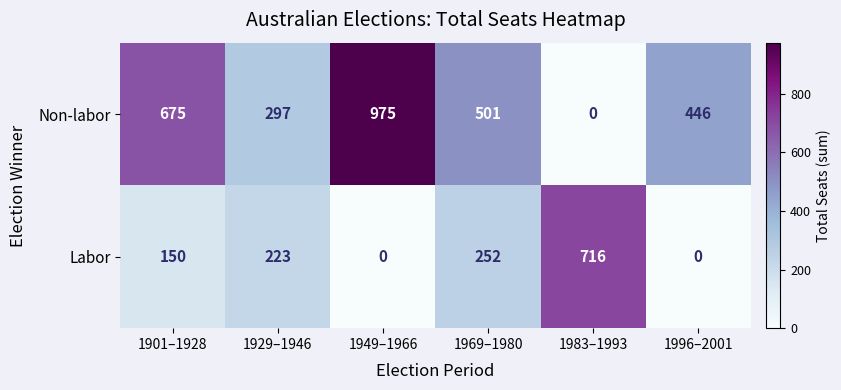

Reading left to right, what are all the values shown in this chart?

Non-labor: 675	297	975	501	0	446
Labor: 150	223	0	252	716	0